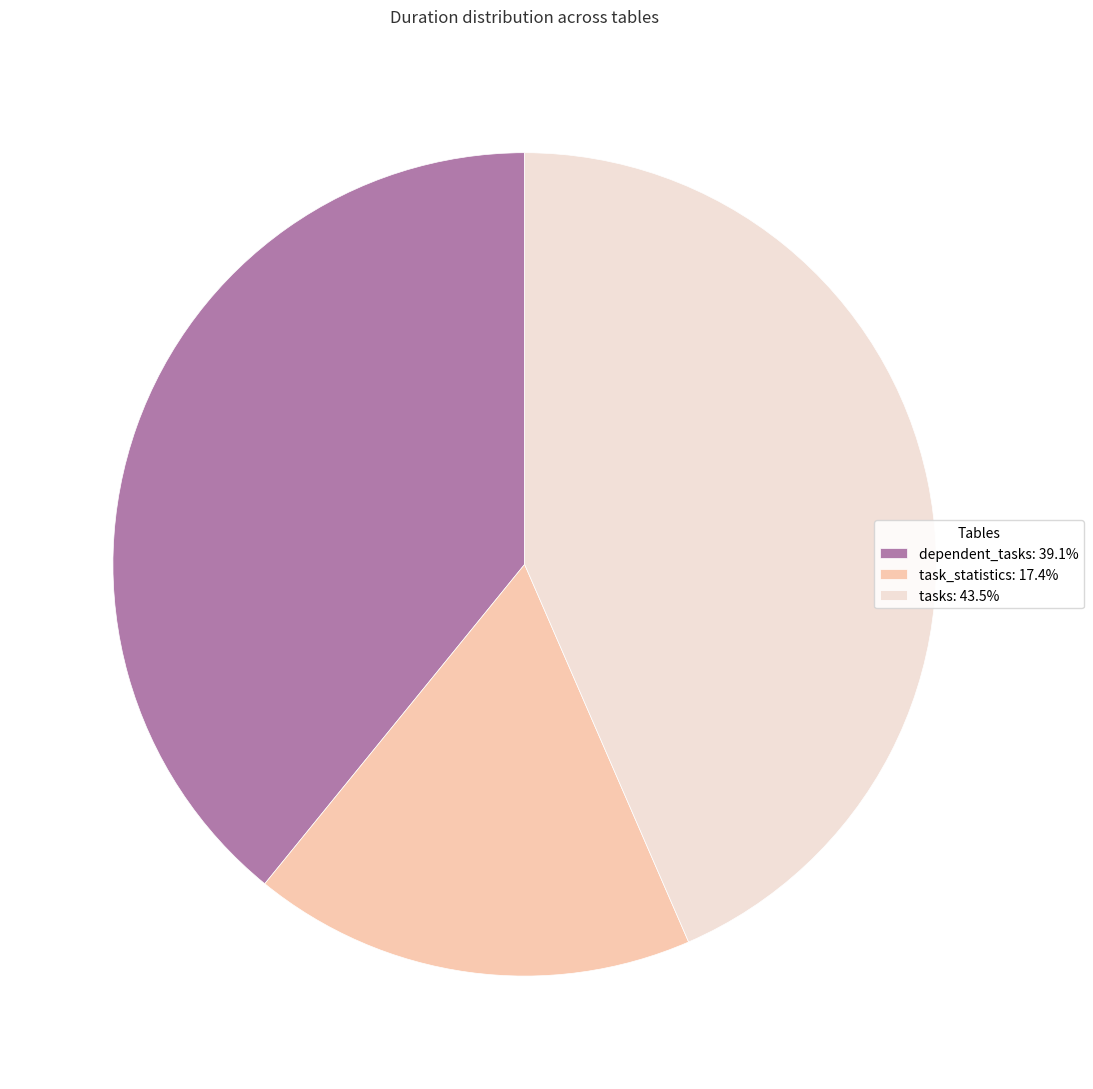

Is there a majority slice in this chart?

No